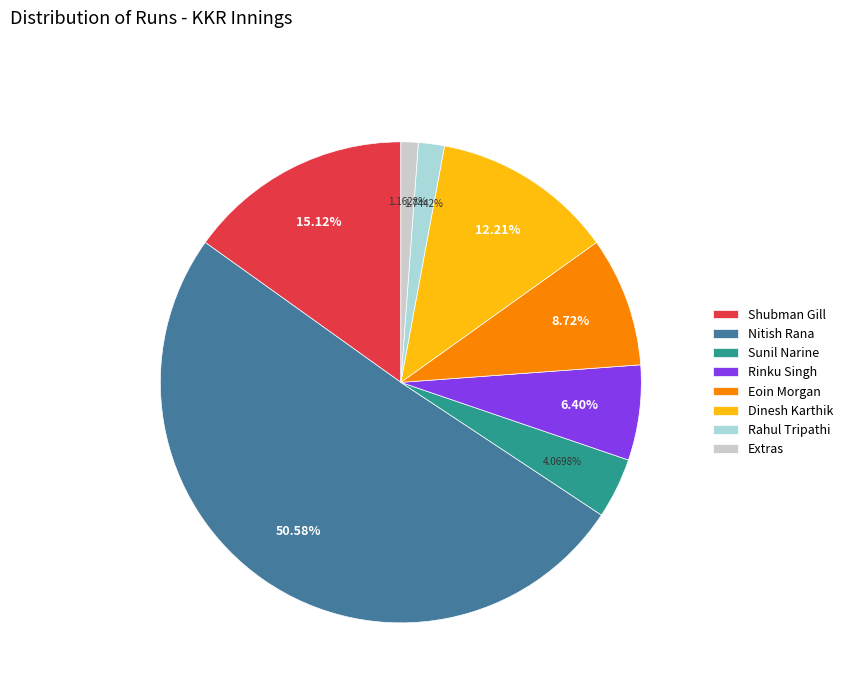

Is it true that Sunil Narine is 4% of the pie?

True